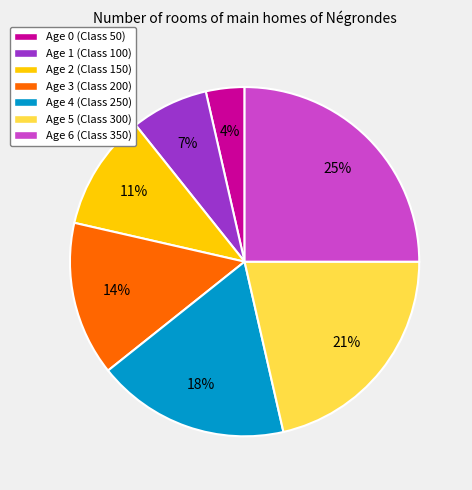

What is the largest slice in the pie chart?

Age 6